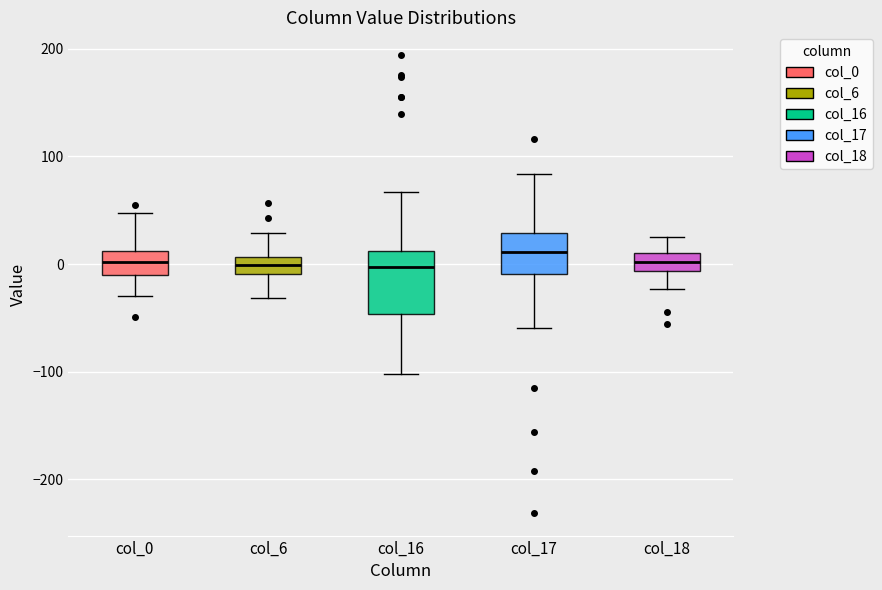

Comparing the boxes themselves (not the whiskers), which one is the tallest?

col_16